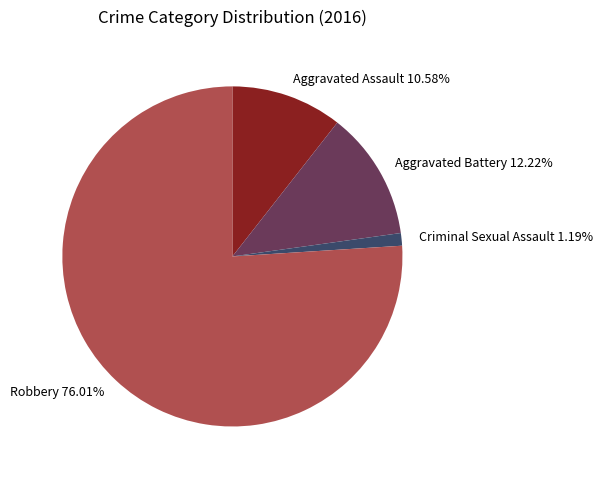

To the nearest percent, what is the difference between the largest and smallest slice percentages?

75%